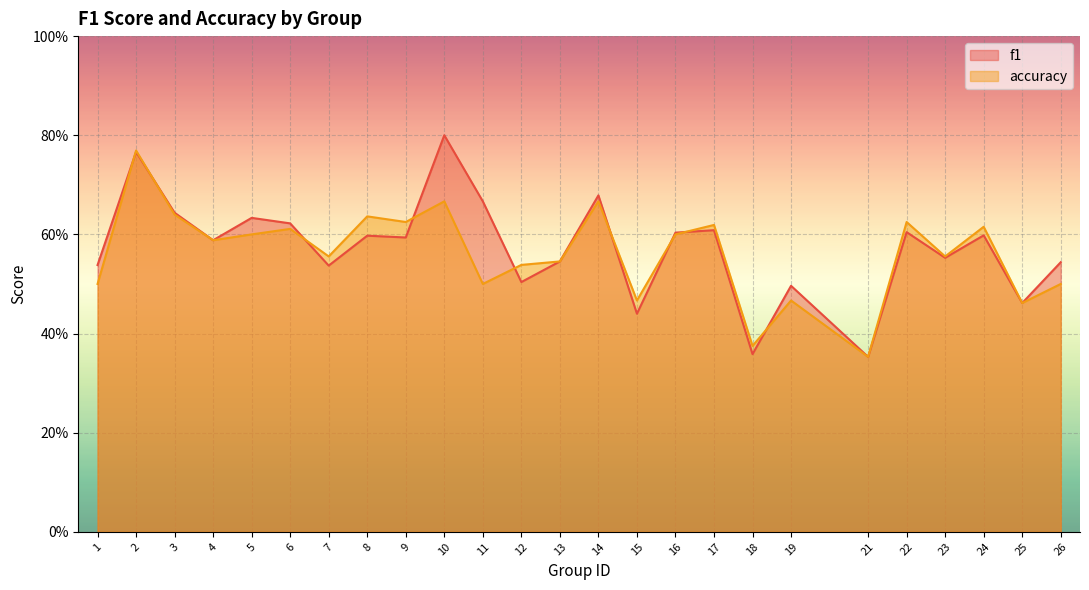

Where is accuracy nearest to the value 0?

21